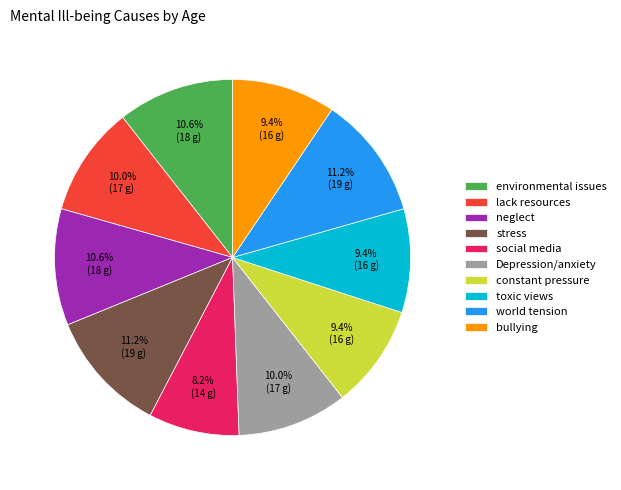

What percentage is NOT represented by Depression/anxiety?

90.0%